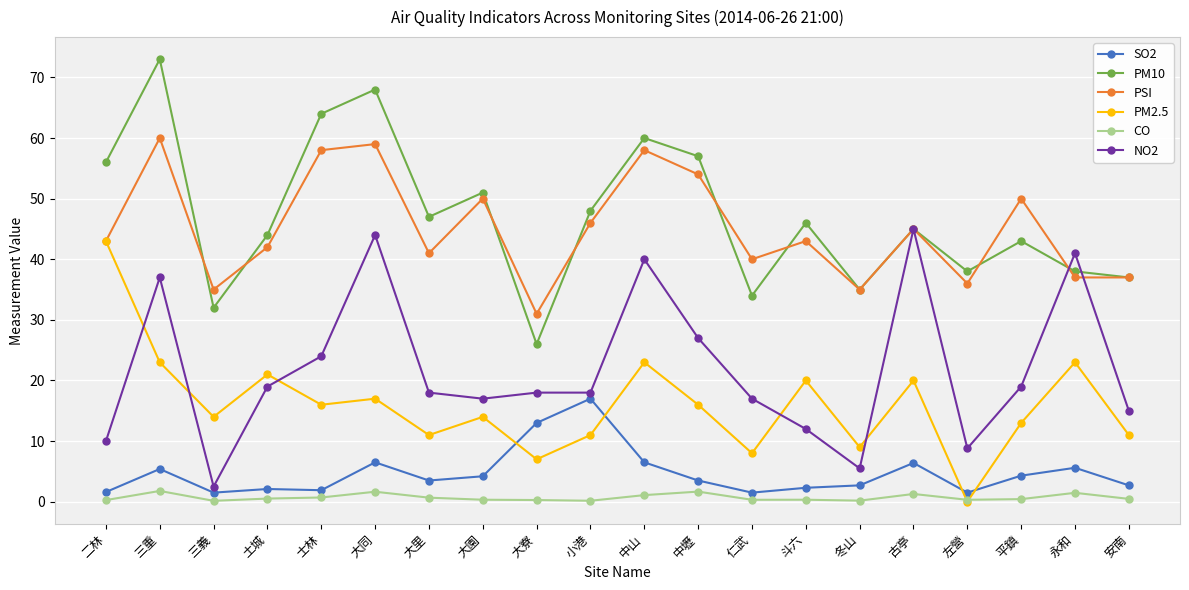

Read the SO2 value at 冬山.

2.7